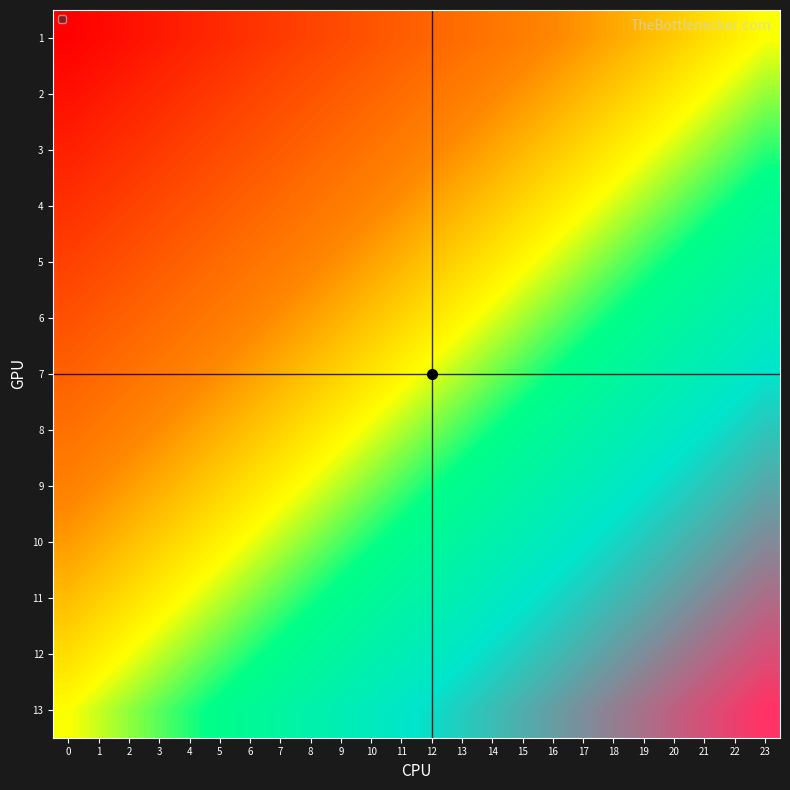

Reading left to right, transcribe all the data shown in this chart.

1: 0=0.0	1=0.0	2=0.0	3=0.1	4=0.1	5=0.1	6=0.1	7=0.2	8=0.2	9=0.2	10=0.2	11=0.2	12=0.3	13=0.3	14=0.3	15=0.3	16=0.3	17=0.4	18=0.4	19=0.4	20=0.4	21=0.5	22=0.5	23=0.5
2: 0=0.0	1=0.1	2=0.1	3=0.1	4=0.1	5=0.2	6=0.2	7=0.2	8=0.2	9=0.2	10=0.3	11=0.3	12=0.3	13=0.3	14=0.3	15=0.4	16=0.4	17=0.4	18=0.4	19=0.5	20=0.5	21=0.5	22=0.5	23=0.5
3: 0=0.1	1=0.1	2=0.1	3=0.1	4=0.2	5=0.2	6=0.2	7=0.2	8=0.3	9=0.3	10=0.3	11=0.3	12=0.3	13=0.4	14=0.4	15=0.4	16=0.4	17=0.5	18=0.5	19=0.5	20=0.5	21=0.5	22=0.6	23=0.6
4: 0=0.1	1=0.1	2=0.2	3=0.2	4=0.2	5=0.2	6=0.3	7=0.3	8=0.3	9=0.3	10=0.3	11=0.4	12=0.4	13=0.4	14=0.4	15=0.5	16=0.5	17=0.5	18=0.5	19=0.5	20=0.6	21=0.6	22=0.6	23=0.6
5: 0=0.2	1=0.2	2=0.2	3=0.2	4=0.3	5=0.3	6=0.3	7=0.3	8=0.3	9=0.4	10=0.4	11=0.4	12=0.4	13=0.4	14=0.5	15=0.5	16=0.5	17=0.5	18=0.6	19=0.6	20=0.6	21=0.6	22=0.6	23=0.7
6: 0=0.2	1=0.2	2=0.3	3=0.3	4=0.3	5=0.3	6=0.3	7=0.4	8=0.4	9=0.4	10=0.4	11=0.4	12=0.5	13=0.5	14=0.5	15=0.5	16=0.6	17=0.6	18=0.6	19=0.6	20=0.6	21=0.7	22=0.7	23=0.7
7: 0=0.2	1=0.3	2=0.3	3=0.3	4=0.3	5=0.4	6=0.4	7=0.4	8=0.4	9=0.4	10=0.5	11=0.5	12=0.5	13=0.5	14=0.6	15=0.6	16=0.6	17=0.6	18=0.6	19=0.7	20=0.7	21=0.7	22=0.7	23=0.8
8: 0=0.3	1=0.3	2=0.3	3=0.4	4=0.4	5=0.4	6=0.4	7=0.4	8=0.5	9=0.5	10=0.5	11=0.5	12=0.6	13=0.6	14=0.6	15=0.6	16=0.6	17=0.7	18=0.7	19=0.7	20=0.7	21=0.7	22=0.8	23=0.8
9: 0=0.3	1=0.4	2=0.4	3=0.4	4=0.4	5=0.4	6=0.5	7=0.5	8=0.5	9=0.5	10=0.6	11=0.6	12=0.6	13=0.6	14=0.6	15=0.7	16=0.7	17=0.7	18=0.7	19=0.7	20=0.8	21=0.8	22=0.8	23=0.8
10: 0=0.4	1=0.4	2=0.4	3=0.4	4=0.5	5=0.5	6=0.5	7=0.5	8=0.5	9=0.6	10=0.6	11=0.6	12=0.6	13=0.7	14=0.7	15=0.7	16=0.7	17=0.7	18=0.8	19=0.8	20=0.8	21=0.8	22=0.9	23=0.9
11: 0=0.4	1=0.4	2=0.5	3=0.5	4=0.5	5=0.5	6=0.5	7=0.6	8=0.6	9=0.6	10=0.6	11=0.7	12=0.7	13=0.7	14=0.7	15=0.7	16=0.8	17=0.8	18=0.8	19=0.8	20=0.9	21=0.9	22=0.9	23=0.9
12: 0=0.5	1=0.5	2=0.5	3=0.5	4=0.5	5=0.6	6=0.6	7=0.6	8=0.6	9=0.7	10=0.7	11=0.7	12=0.7	13=0.7	14=0.8	15=0.8	16=0.8	17=0.8	18=0.8	19=0.9	20=0.9	21=0.9	22=0.9	23=1.0
13: 0=0.5	1=0.5	2=0.5	3=0.6	4=0.6	5=0.6	6=0.6	7=0.7	8=0.7	9=0.7	10=0.7	11=0.7	12=0.8	13=0.8	14=0.8	15=0.8	16=0.8	17=0.9	18=0.9	19=0.9	20=0.9	21=1.0	22=1.0	23=1.0